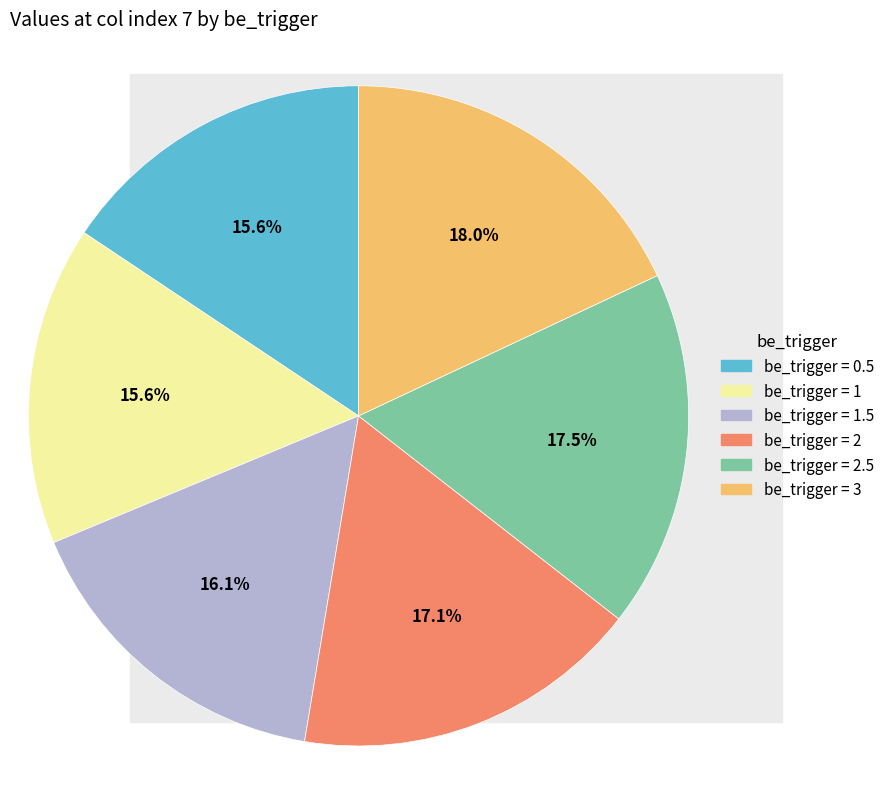

Approximately how many times larger is the value at be_trigger = 0.5 compared to be_trigger = 3?

0.9